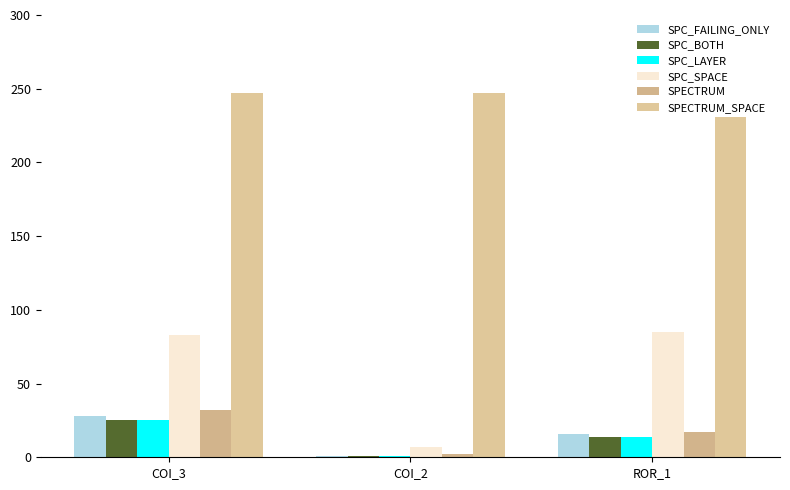

What value does the SPC_LAYER series have at COI_3, to the nearest 5?

25